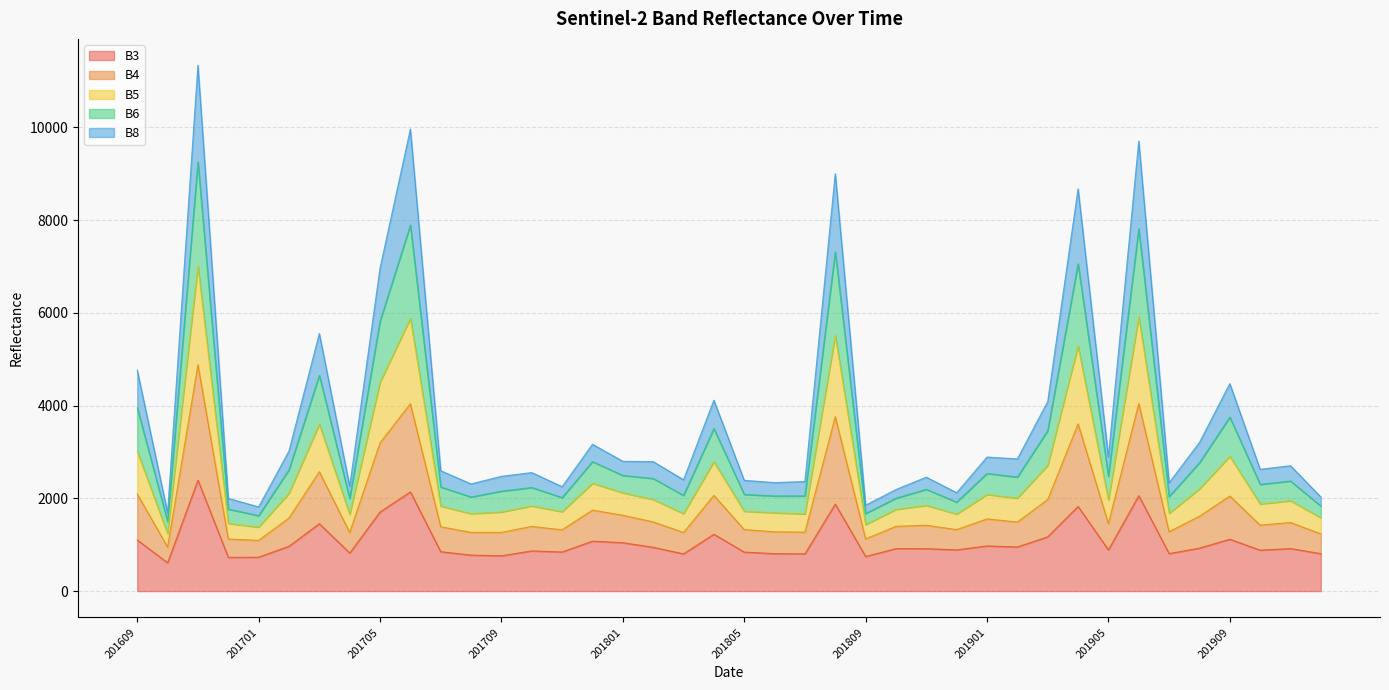

What is the lowest value of the B3 series?

611